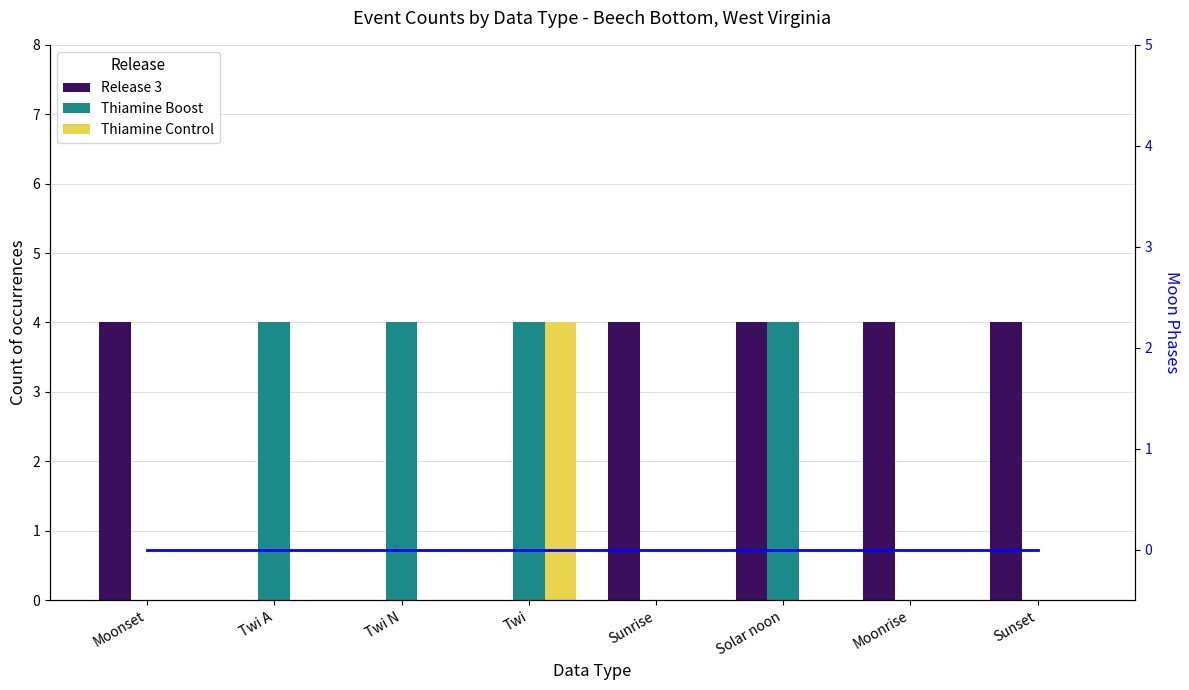

Reading left to right, extract all data points from this chart.

Moonset/Sunrise/Sunset Events: Moonset=4	Twi A=0	Twi N=0	Twi=0	Sunrise=4	Solar noon=4	Moonrise=4	Sunset=4
Twi/Solar noon Events: Moonset=0	Twi A=4	Twi N=4	Twi=4	Sunrise=0	Solar noon=4	Moonrise=0	Sunset=0
Twi (evening) Events: Moonset=0	Twi A=0	Twi N=0	Twi=4	Sunrise=0	Solar noon=0	Moonrise=0	Sunset=0
Moon Phases: Moonset=0	Twi A=0	Twi N=0	Twi=0	Sunrise=0	Solar noon=0	Moonrise=0	Sunset=0